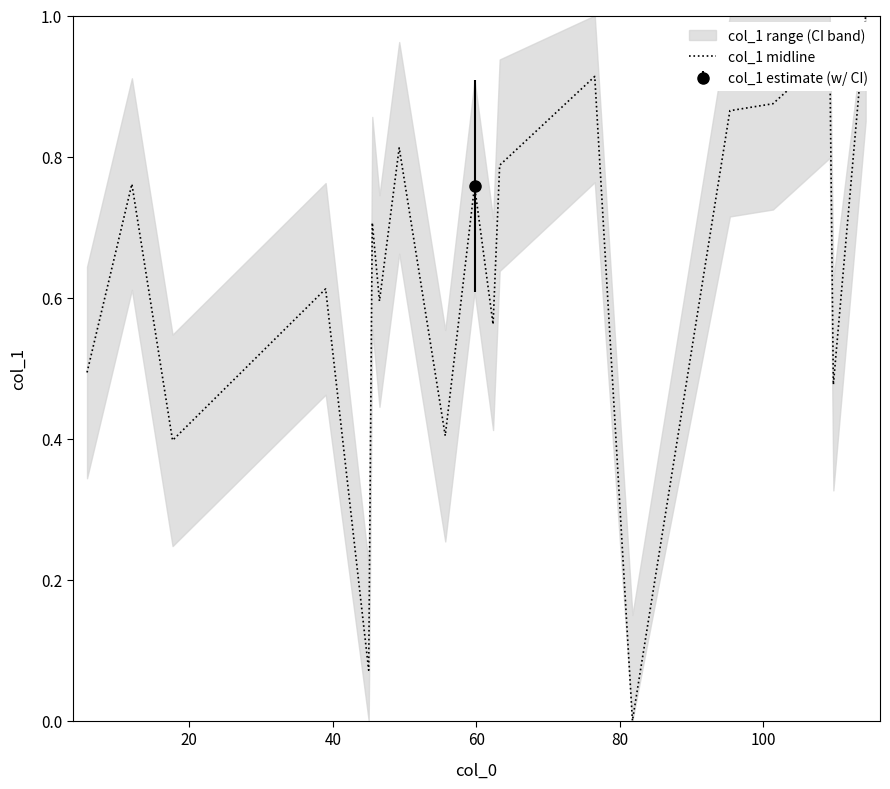

What is the value of the 6th point from the left?

0.7